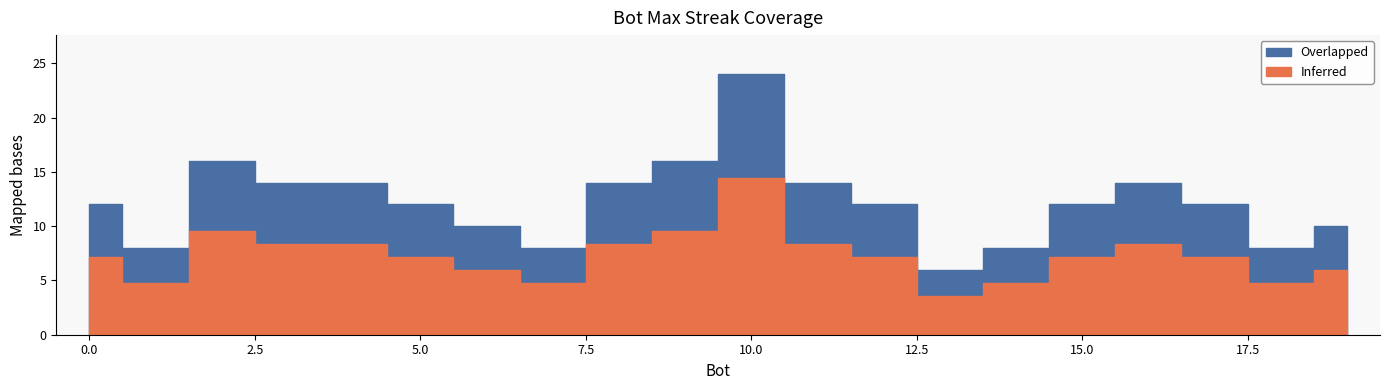

What is the change in value from 3 to 7?

-6